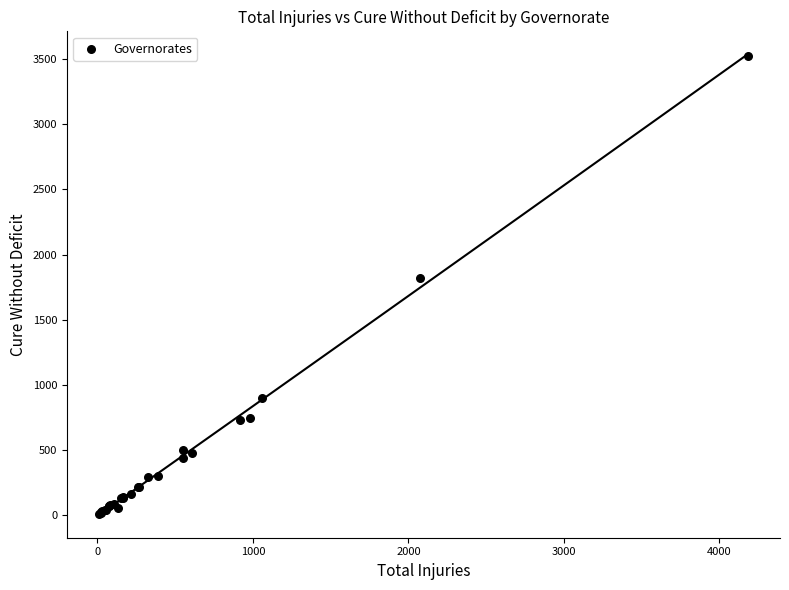

What Y value in the scatter plot is closest to 1765?

1819